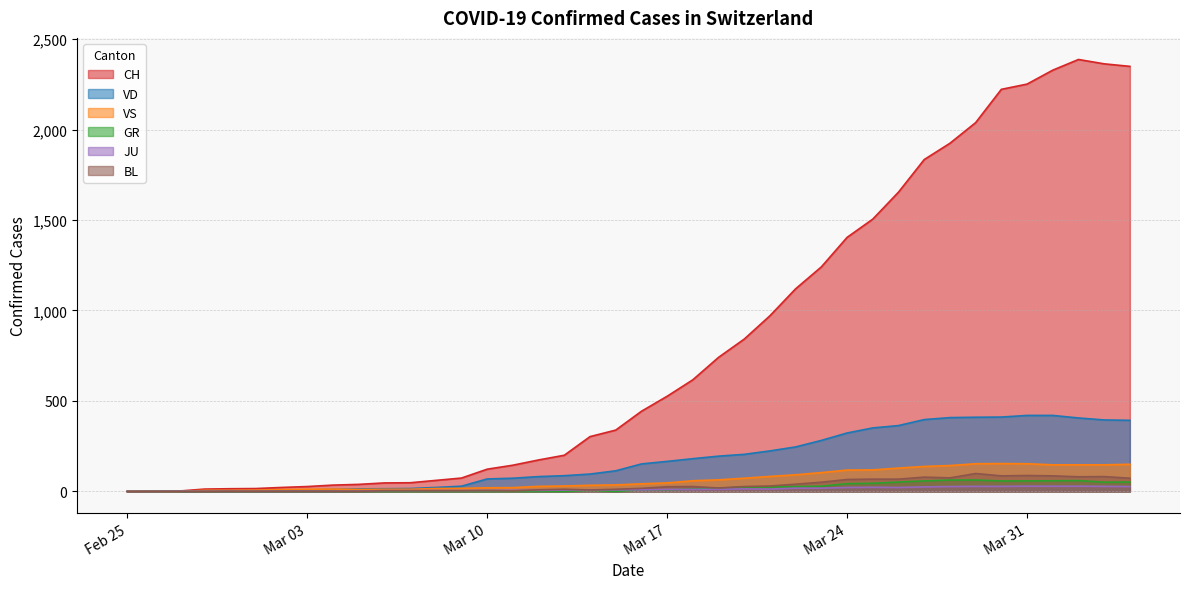

Is the value of CH at Mar 31 greater than the value of VD at Mar 24?

Yes